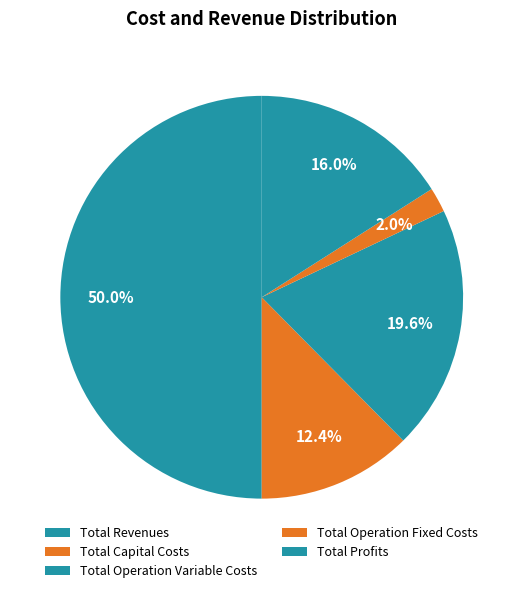

Between Total Revenues and Total Capital Costs, which is larger?

Total Revenues